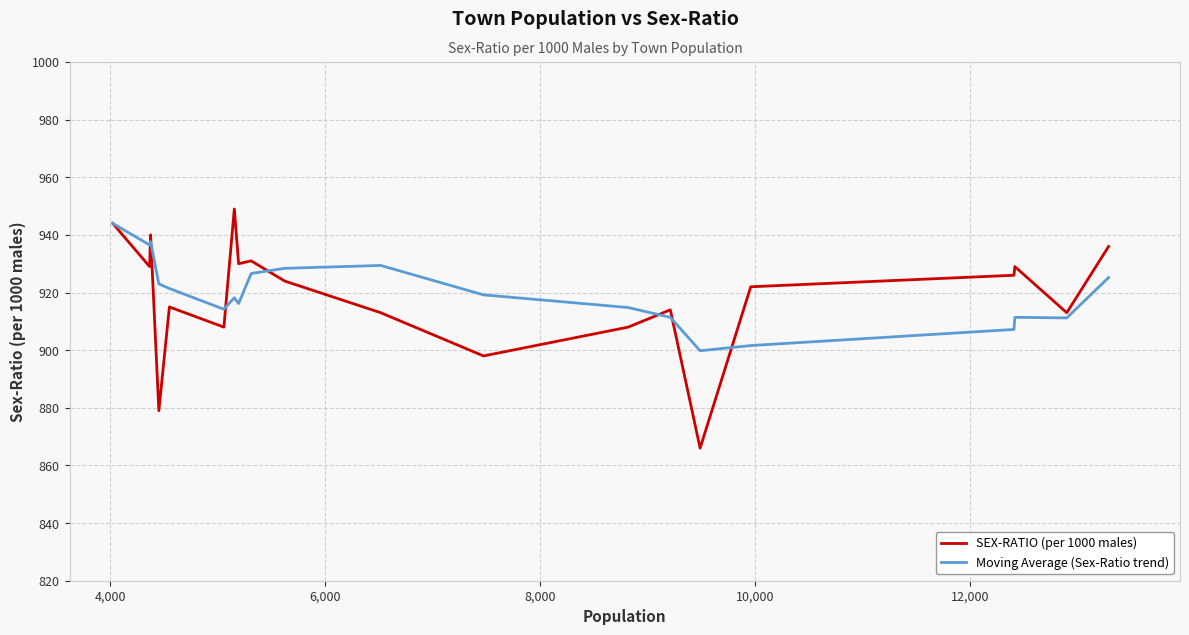

Which series has the widest spread of values?

SEX-RATIO (per 1000 males)